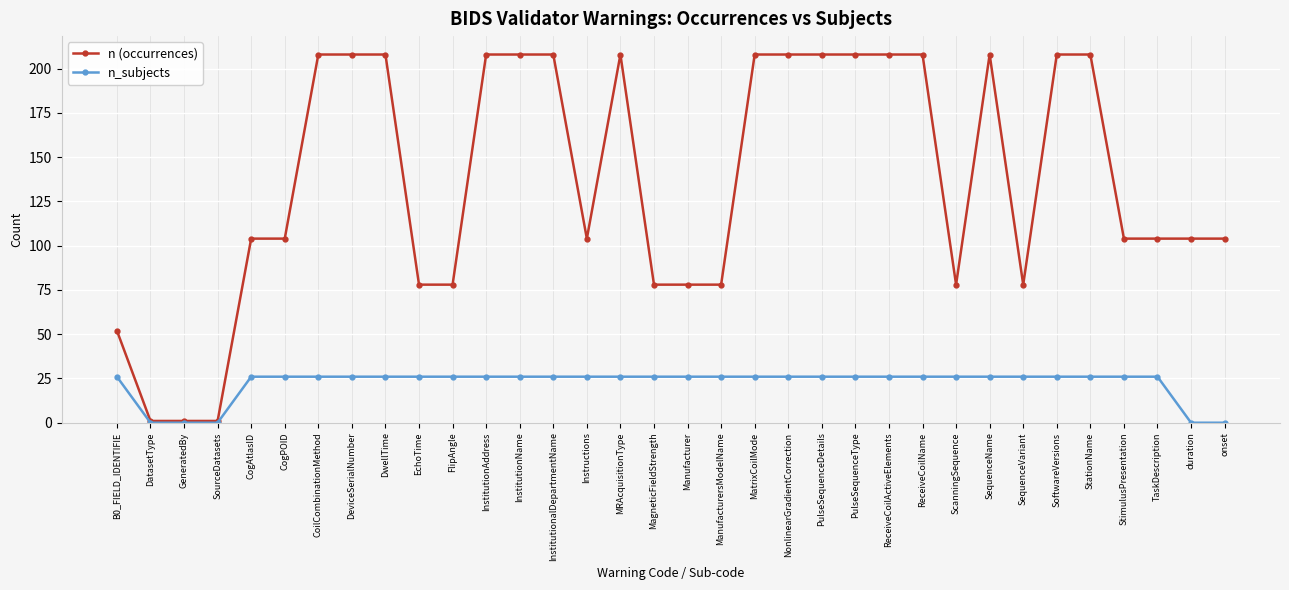

What is the approximate value of n (occurrences) at Manufacturer?

78